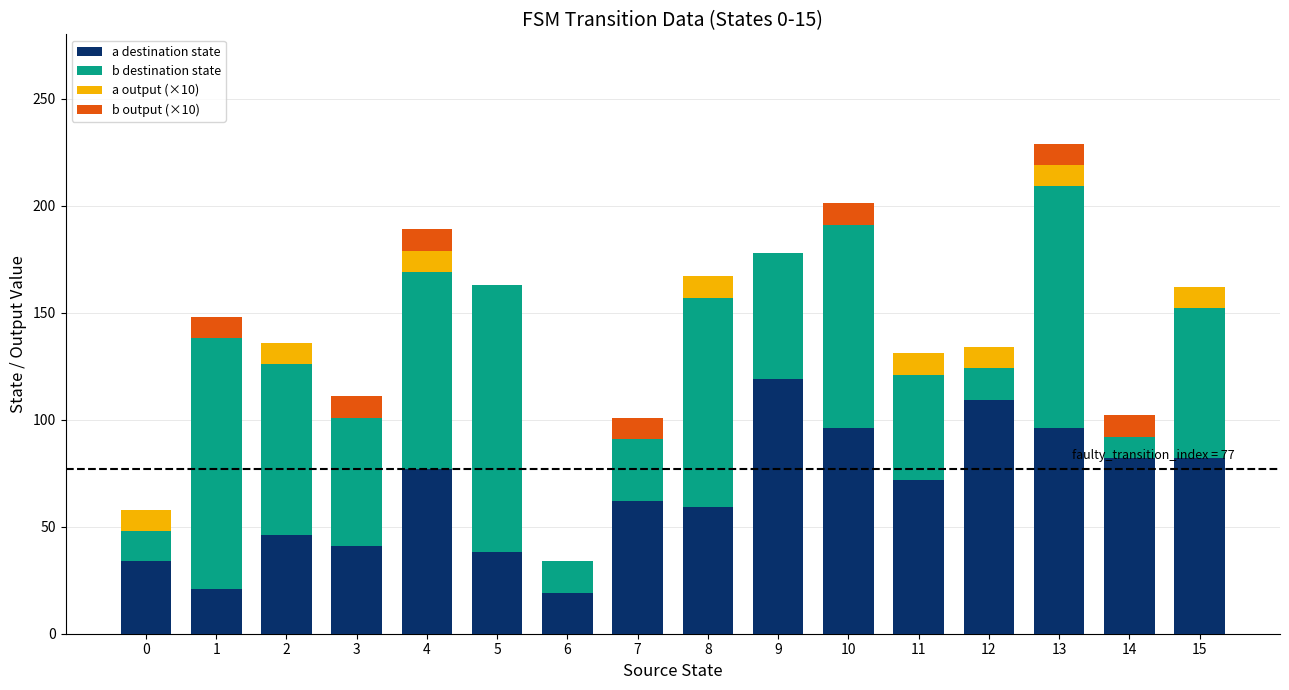

Count the number of categories in the chart.

16